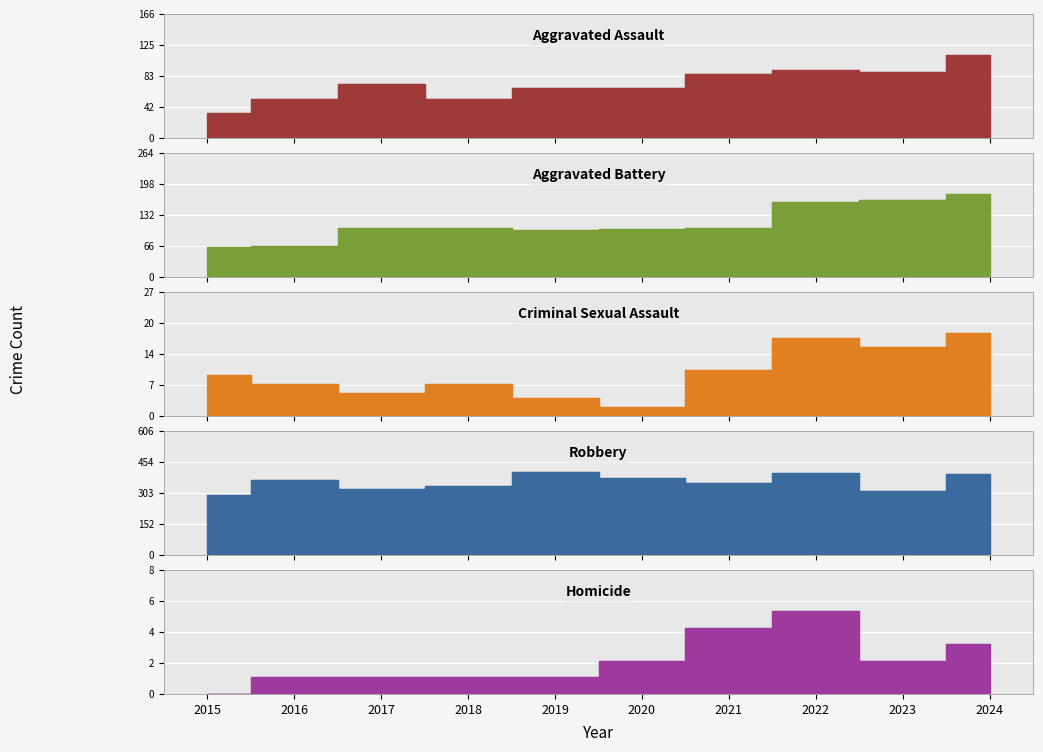

What is the minimum value for Aggravated Battery?

63